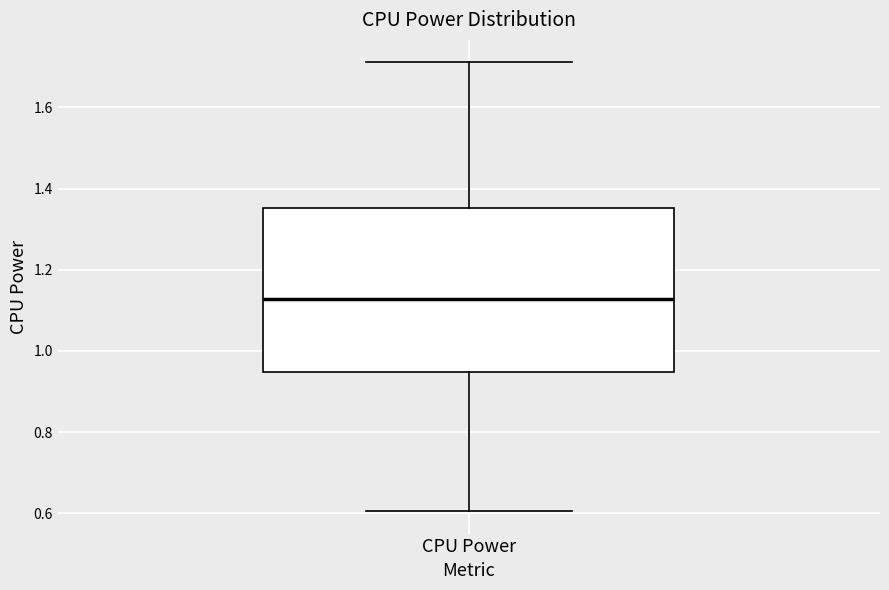

Transcribe this box plot: give where the median line is, the range the box spans, and where the two whiskers end, as read against the y-axis. The values are not printed on the chart, so give them approximately, as read against the axis.

median 1.12, box 0.94 to 1.36, whiskers 0.60 to 1.72